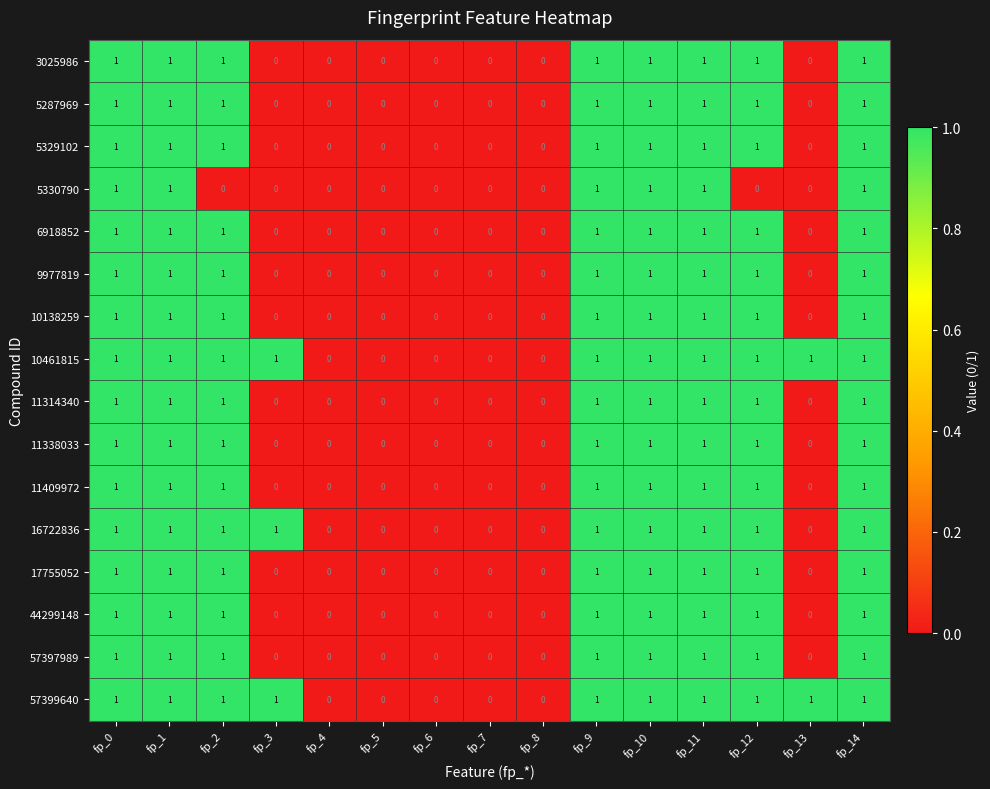

The 9977819 series shows 2 at fp_2. True or false?

False